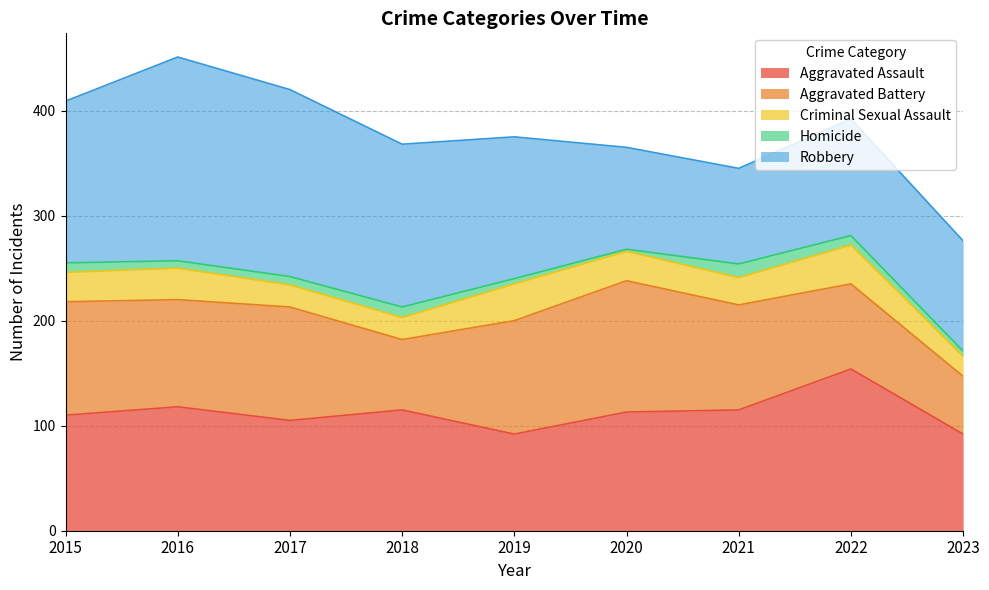

Reading left to right, list all the values displayed in this chart.

Aggravated Assault: 110	118	105	115	92	113	115	154	92
Aggravated Battery: 108	102	108	67	108	125	100	81	55
Criminal Sexual Assault: 28	30	21	21	35	28	26	37	19
Homicide: 9	7	8	10	5	2	13	9	5
Robbery: 154	194	178	155	135	97	91	111	105